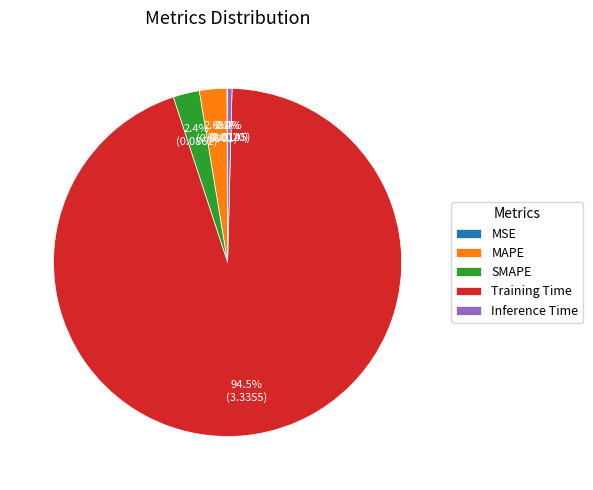

How much of the chart is everything except Inference Time?

99.6%